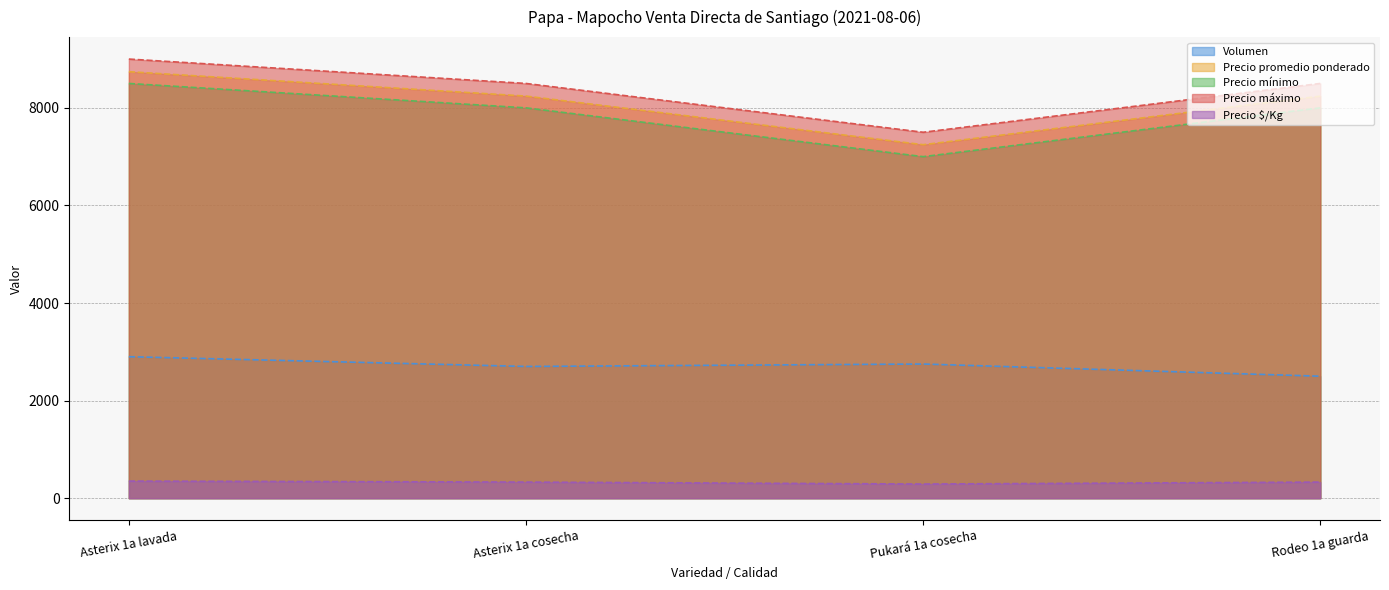

Is the value of Precio mínimo at Asterix 1a lavada greater than the value of Precio $/Kg at Asterix 1a cosecha?

Yes